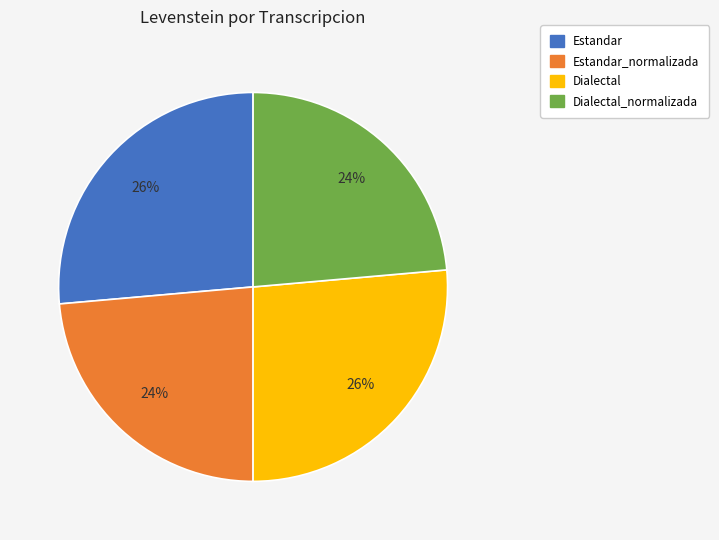

To the nearest percent, what is the average slice percentage?

25%